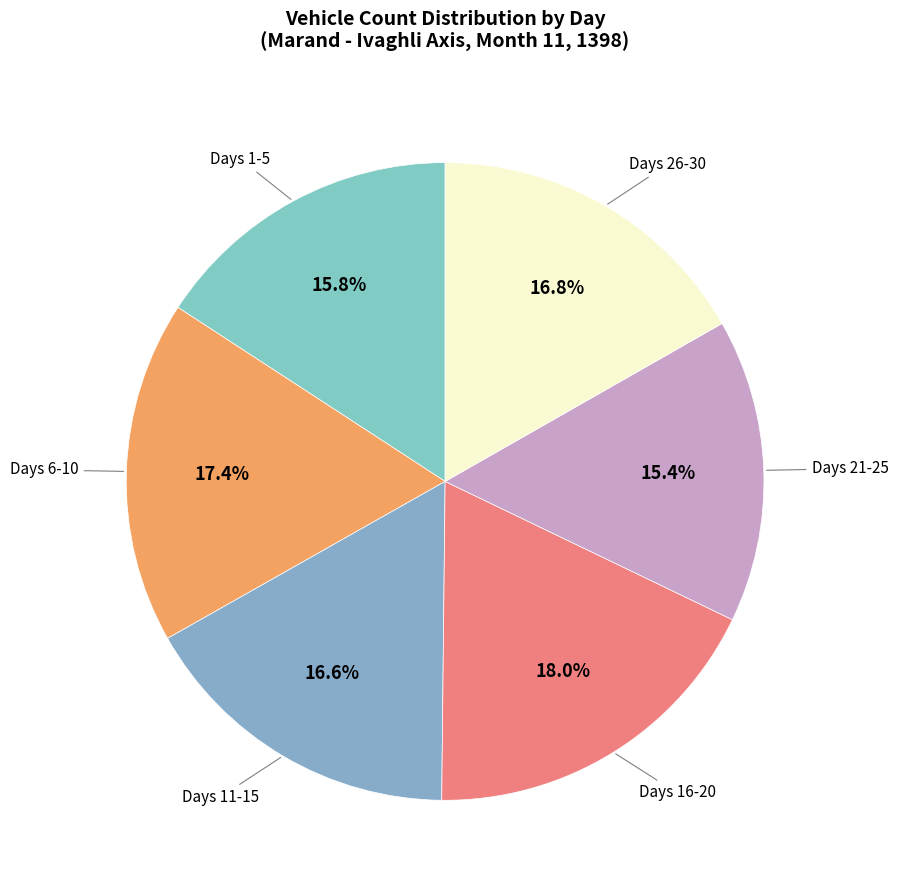

How many segments does this pie chart have?

6